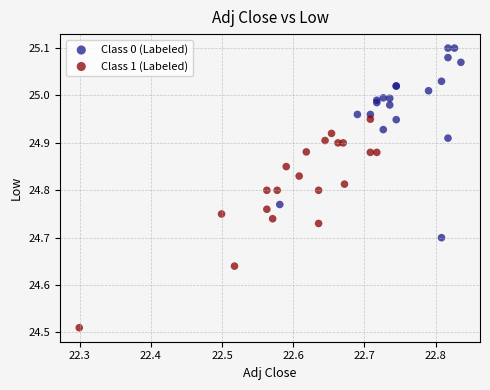

Which series reaches the maximum Y coordinate?

Class 0 (Labeled)